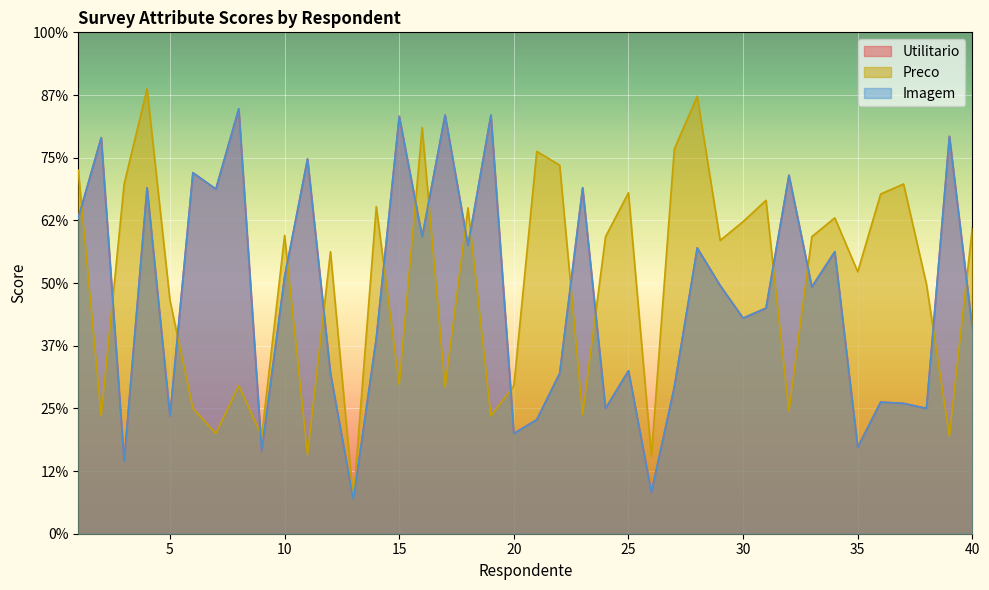

How many intersections are there between Preco and Imagem?

18